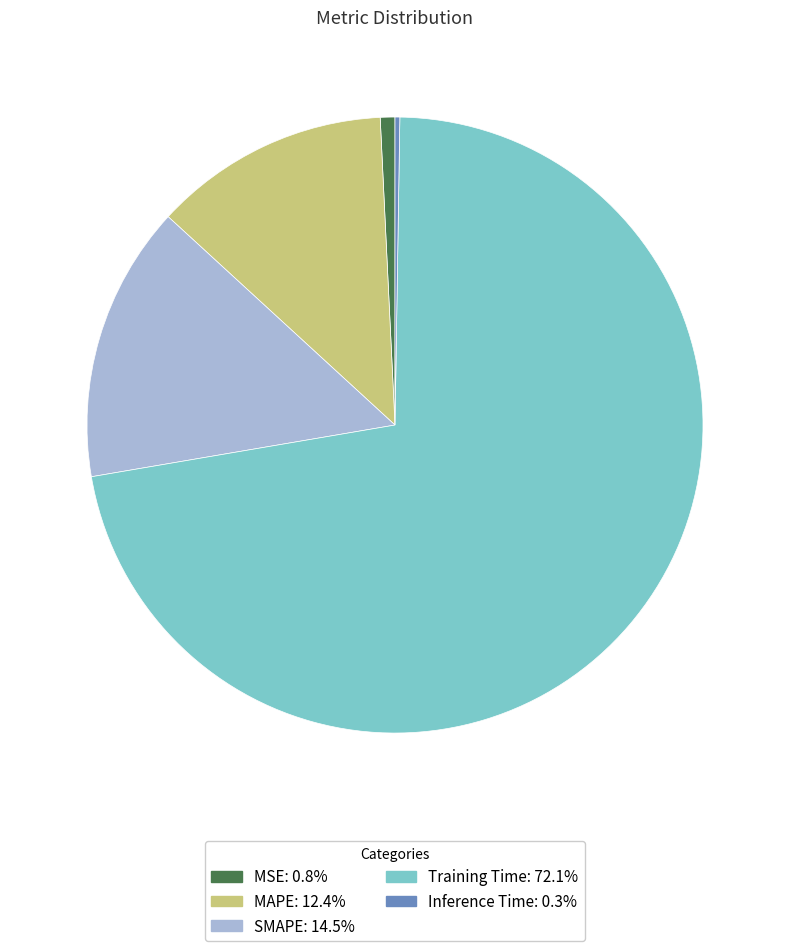

Combined, do MAPE: 12.4% and MSE: 0.8% account for over 50%?

No